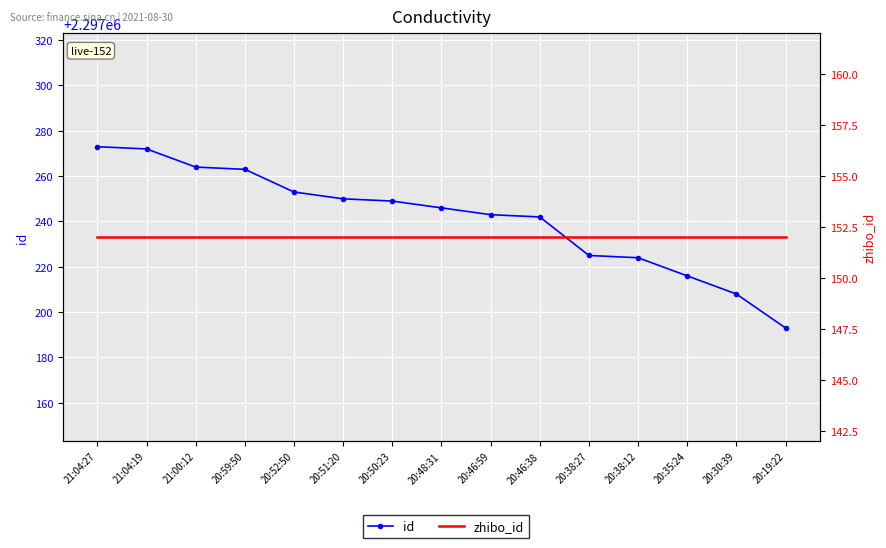

What is the label of the 8th point from the left?

20:48:31